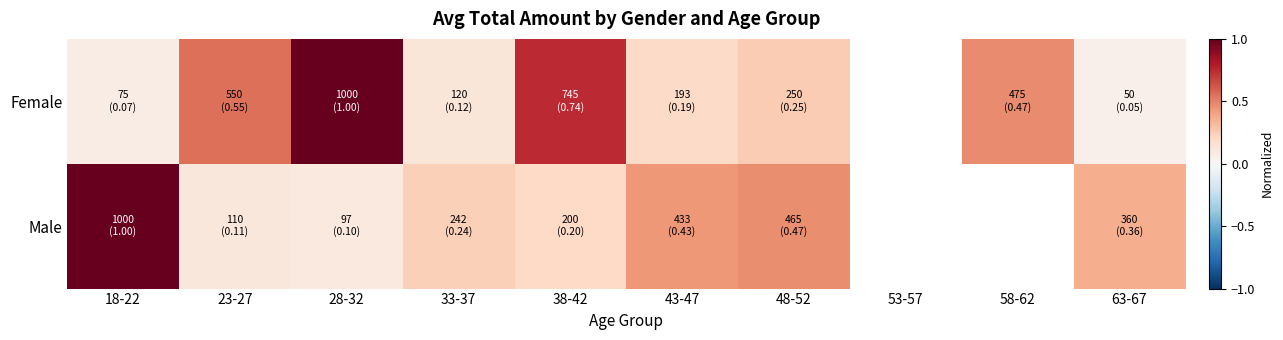

What is the sum of the Male values at 38-42 and 48-52?

0.7